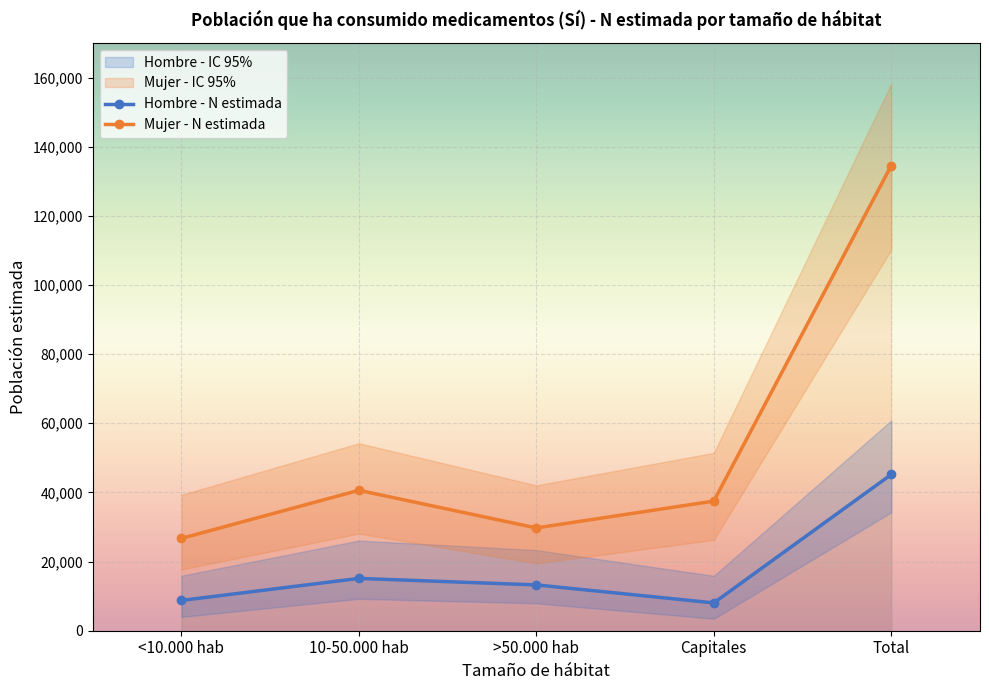

The value of Mujer - N estimada at <10.000 hab is 12993. True or false?

False